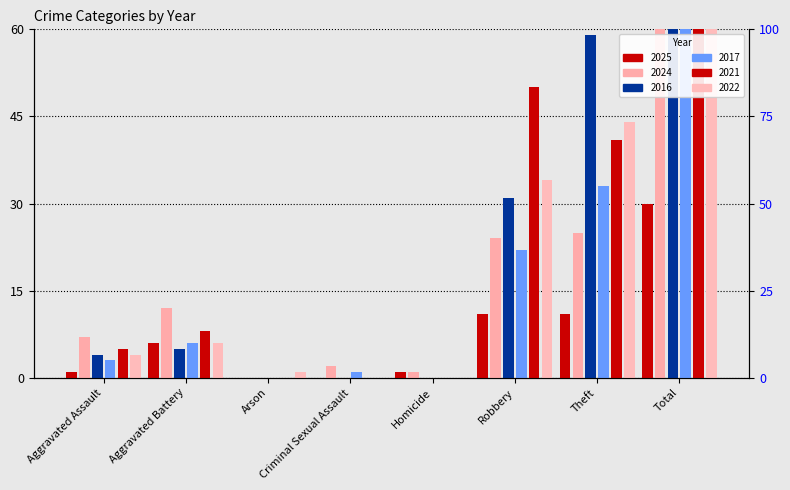

Reading left to right, extract all data points from this chart.

2025: 1	6	0	0	1	11	11	30
2024: 7	12	0	2	1	24	25	71
2016: 4	5	0	0	0	31	59	99
2017: 3	6	0	1	0	22	33	65
2021: 5	8	0	0	0	50	41	104
2022: 4	6	1	0	0	34	44	89